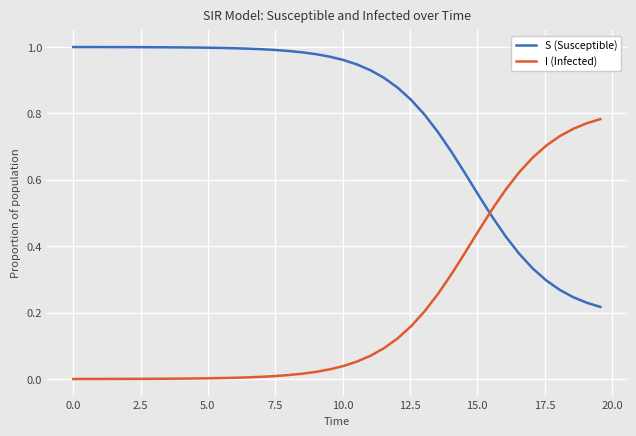

List the series in order of their peak value, lowest first.

I (Infected), S (Susceptible)